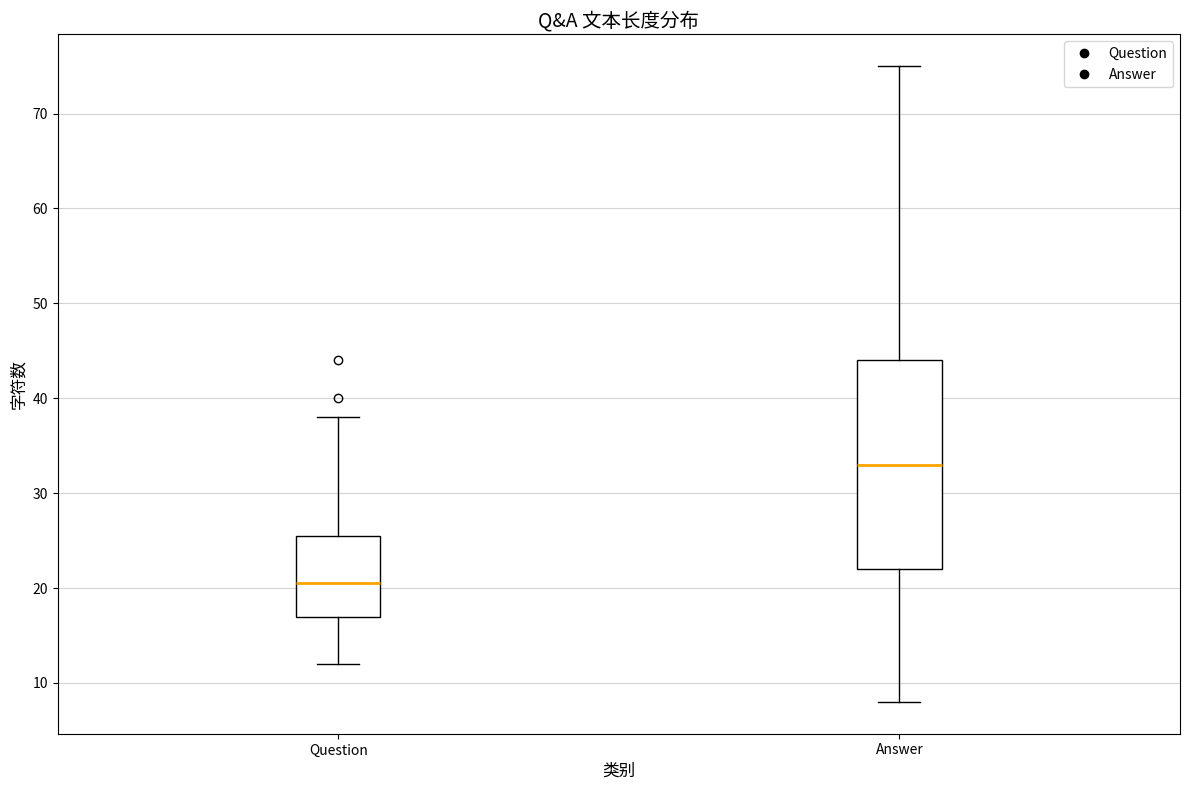

Comparing the boxes themselves (not the whiskers), which one is the tallest?

Answer